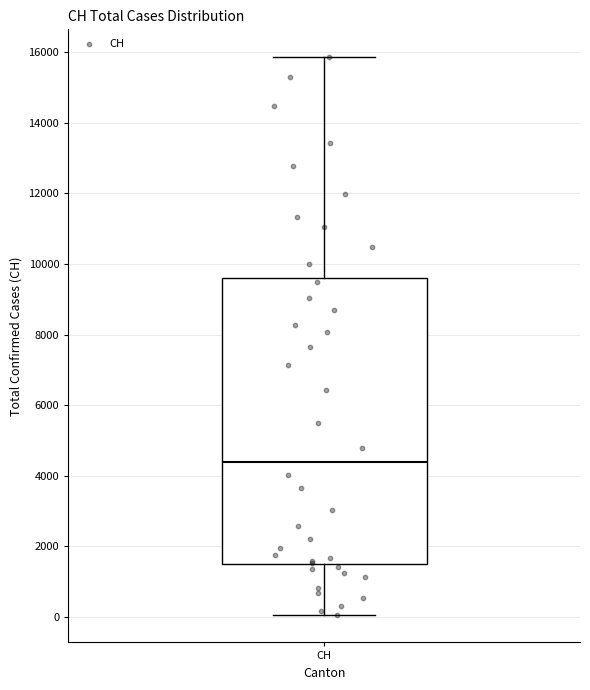

Transcribe this box plot: give where the median line is, the range the box spans, and where the two whiskers end, as read against the y-axis. The values are not printed on the chart, so give them approximately, as read against the axis.

median 4400, box 1400 to 9600, whiskers 0 to 15800